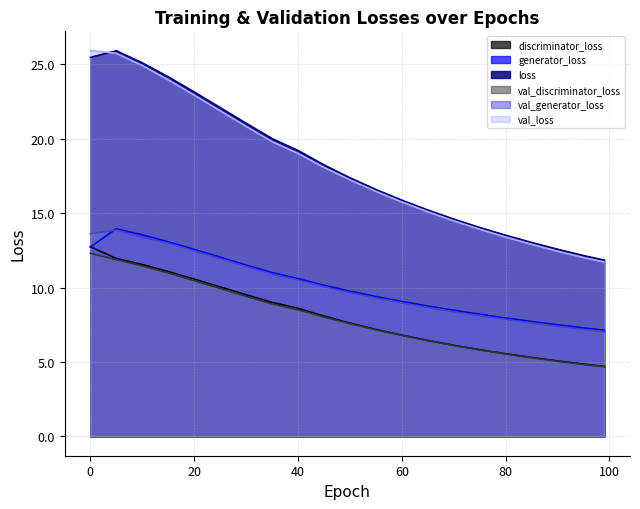

Rank the categories by generator_loss value from highest to lowest.

5, 10, 15, 0, 20, 25, 30, 35, 40, 45, 50, 55, 60, 65, 70, 75, 80, 85, 90, 95, 99